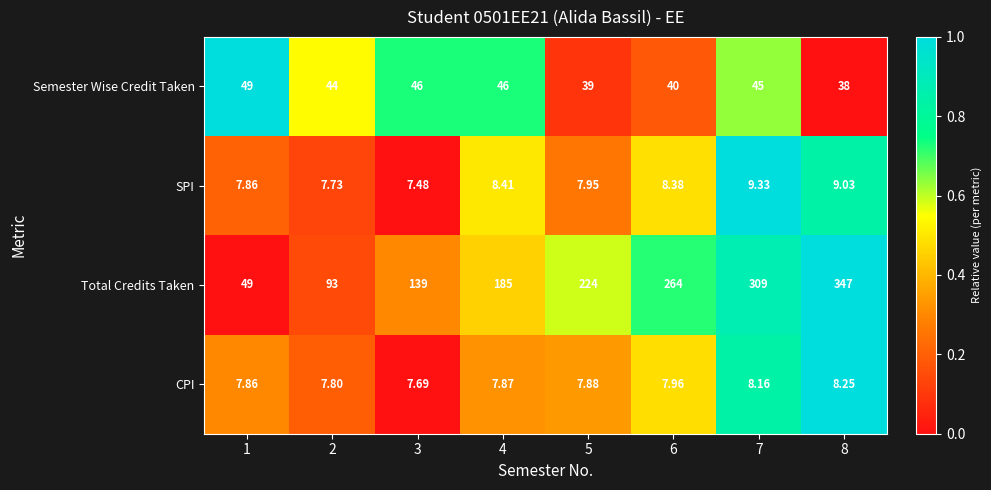

How many categories are shown in the chart?

8